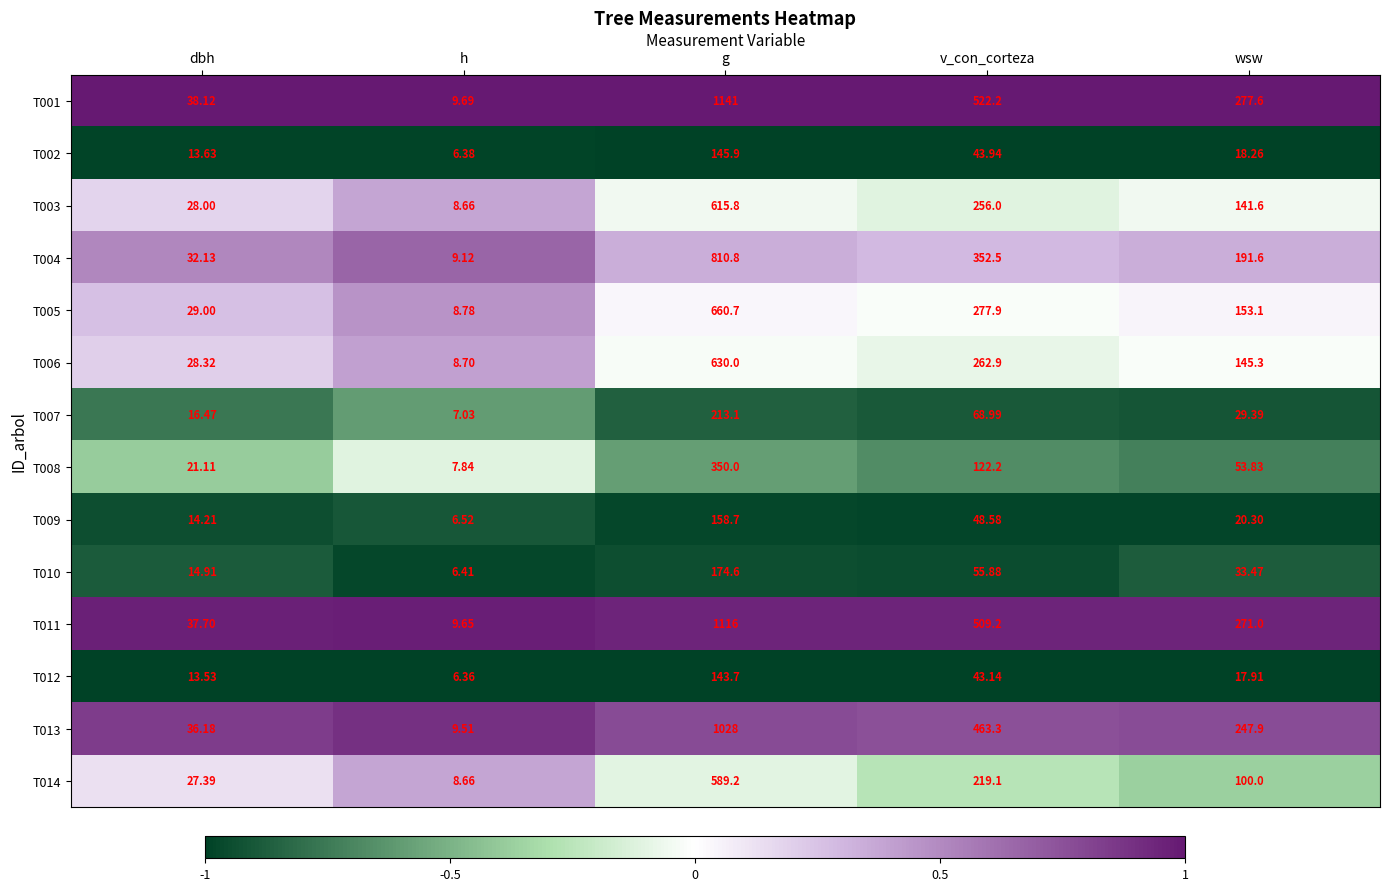

At which category is the sum across all series the highest?

g